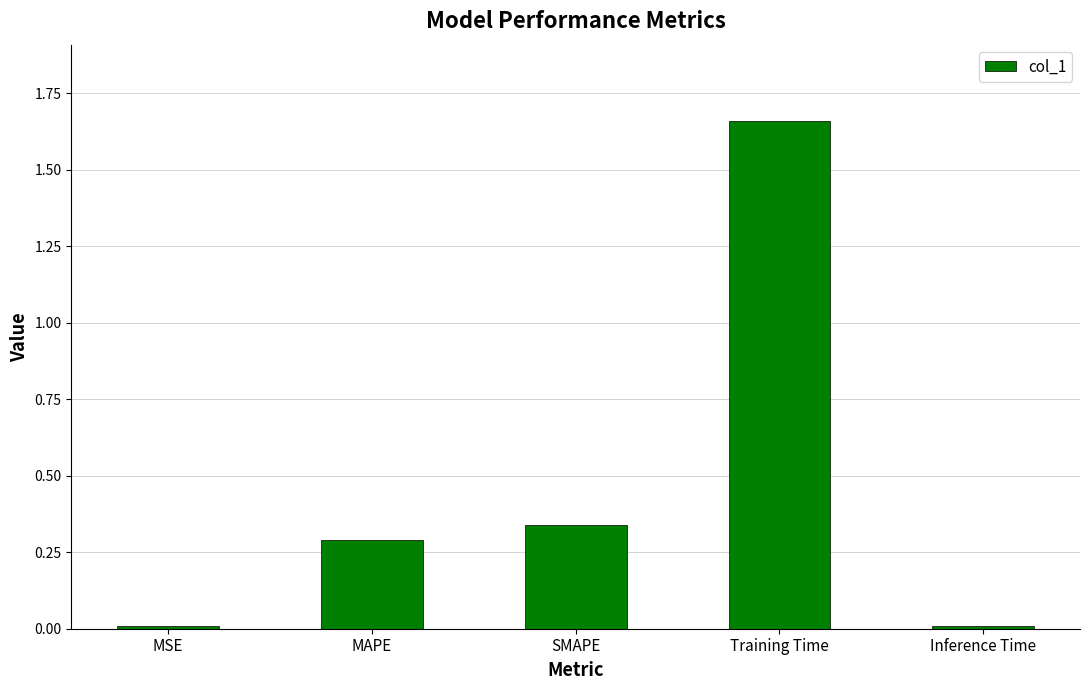

What is the average value?

0.5